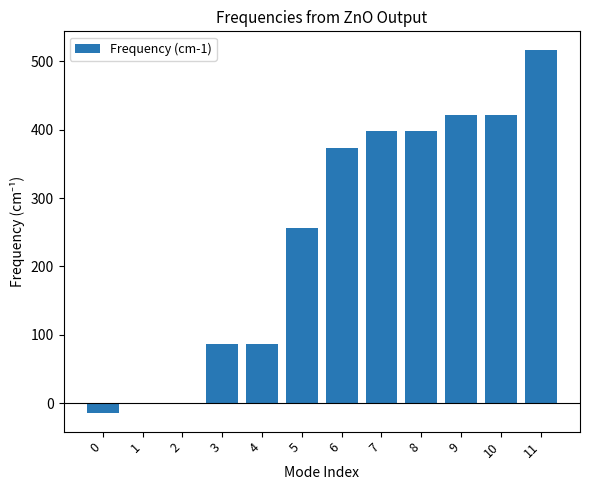

What is the maximum value shown in the chart?

517.4